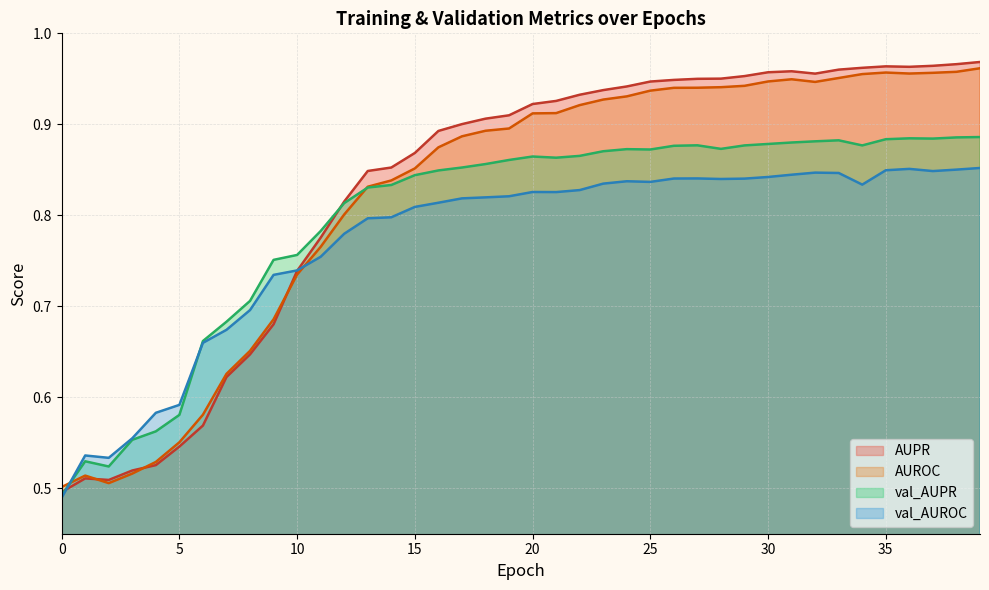

Is the value of AUPR at 10 greater than the value of AUROC at 14?

No